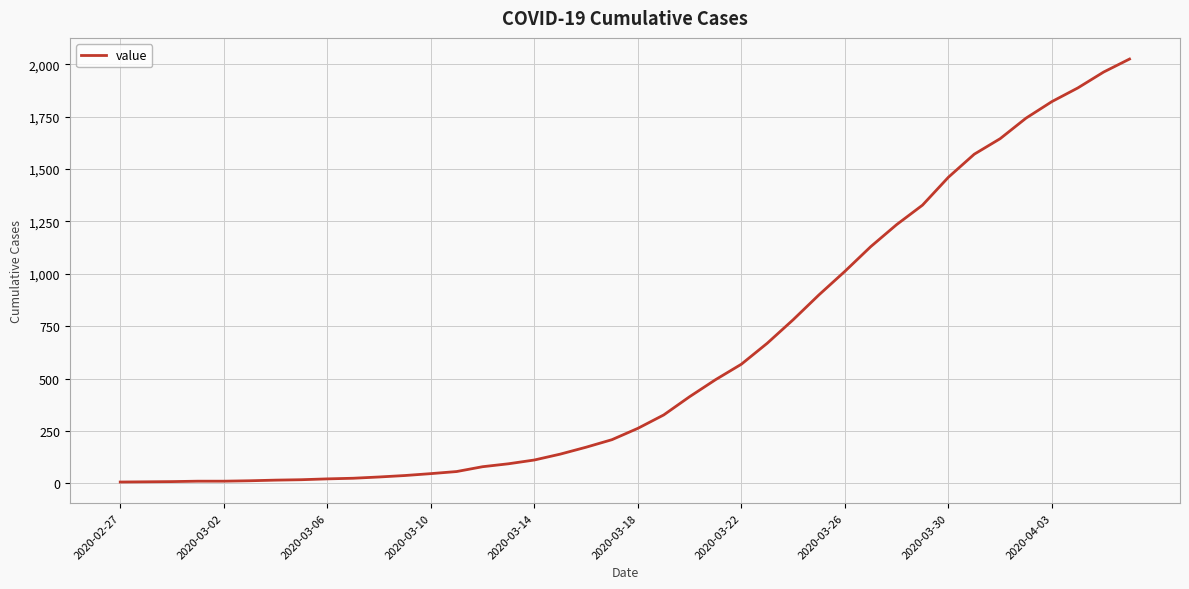

Does the chart have visible grid lines?

Yes